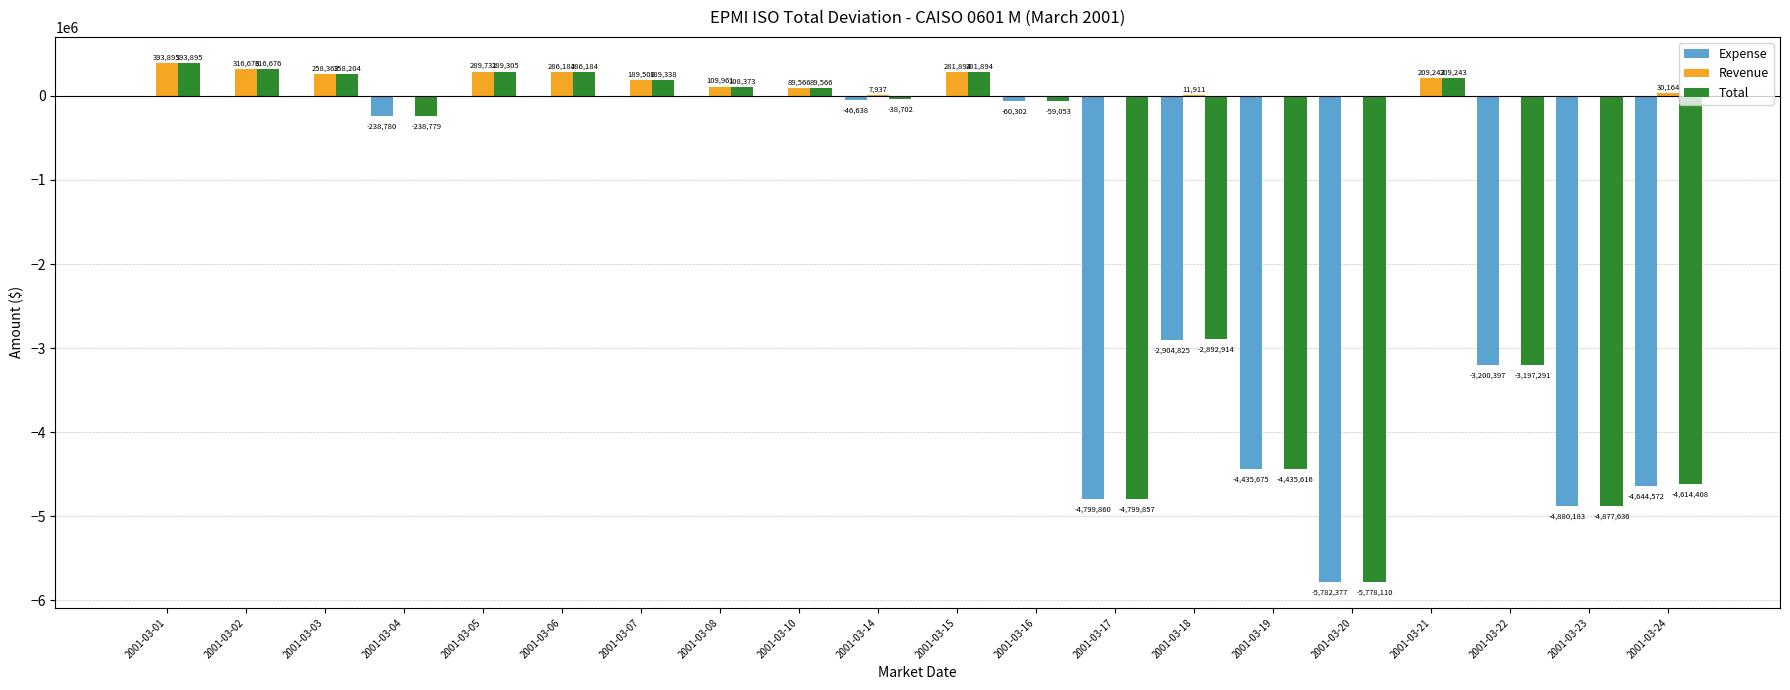

Which series changed the most between 2001-03-05 and 2001-03-21?

Revenue